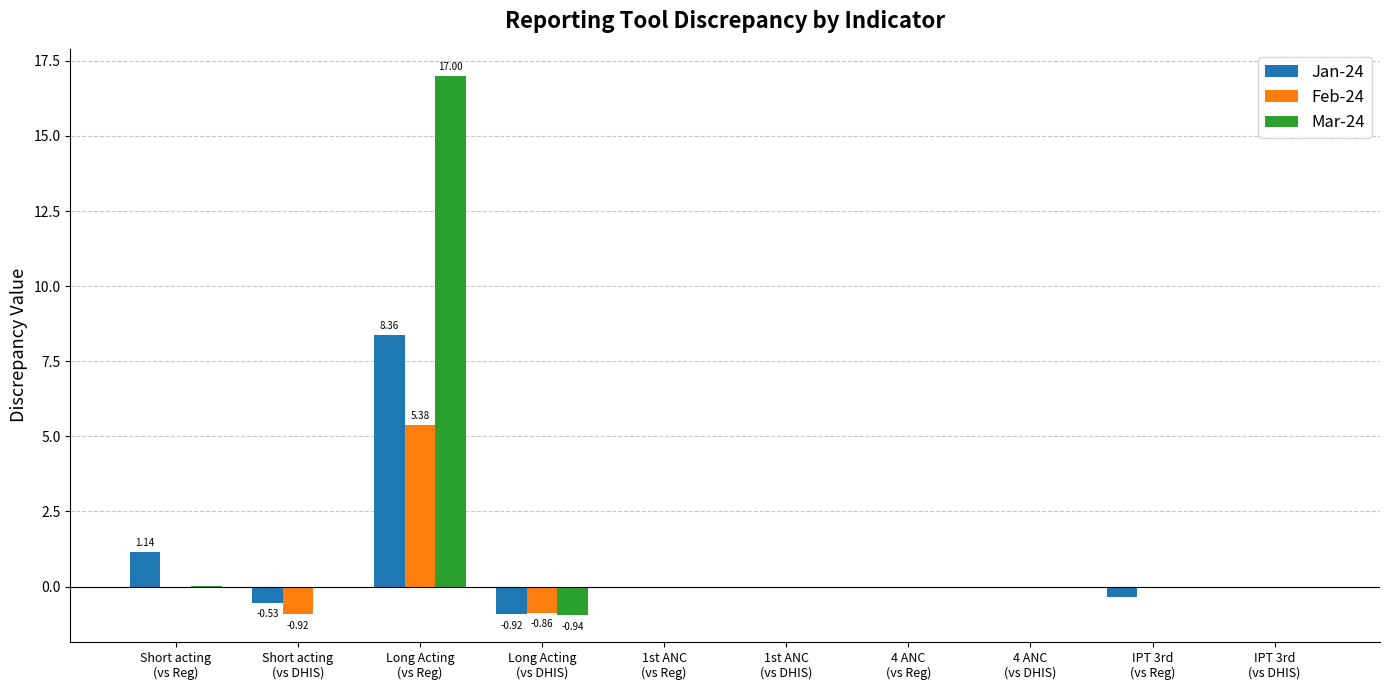

What is the average value of the Feb-24 series?

0.4